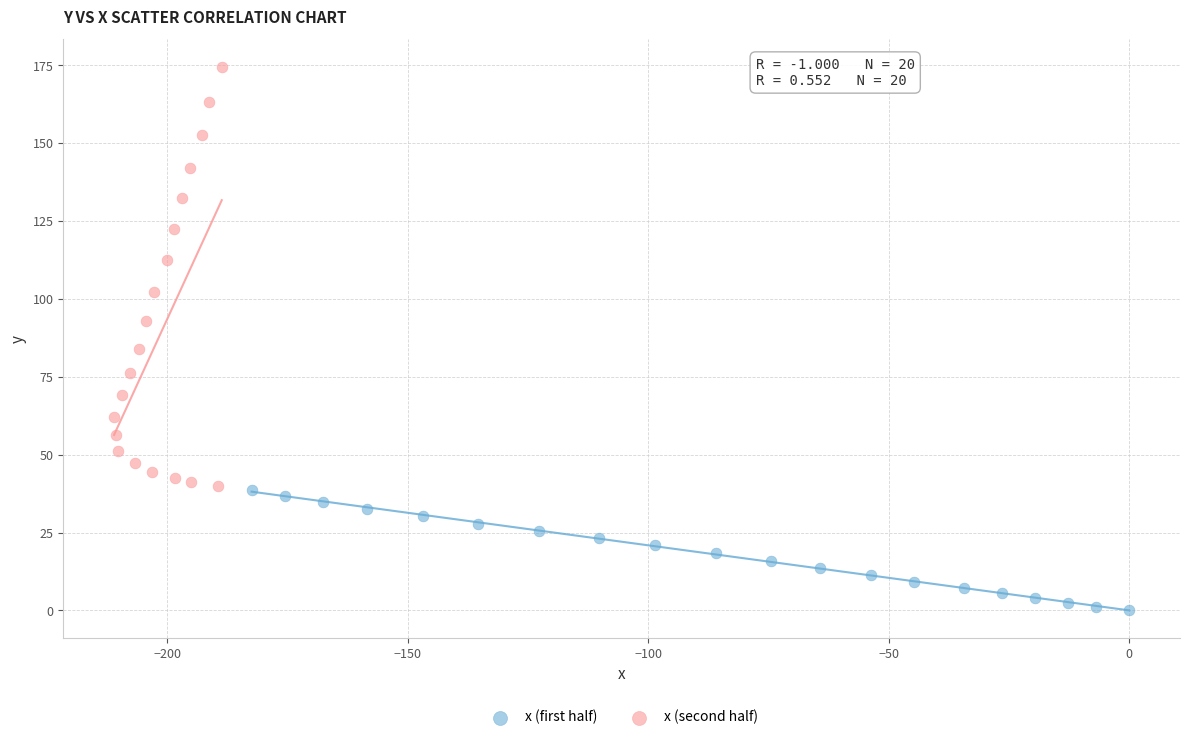

Which series reaches the minimum Y coordinate?

x (first half)